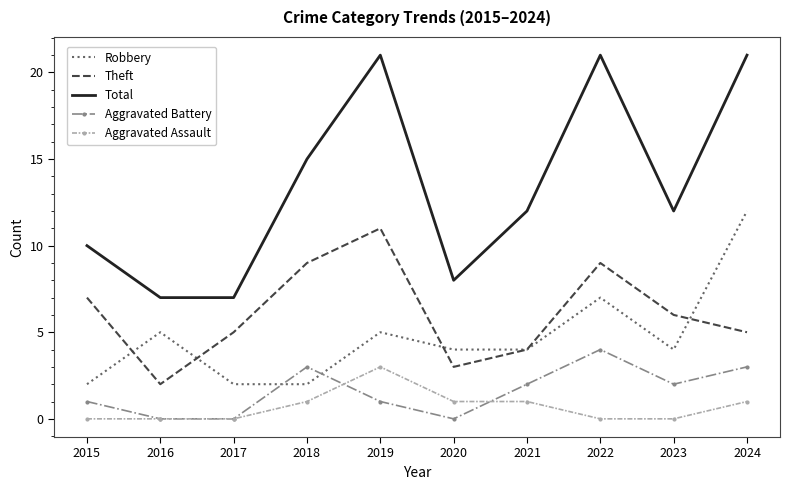

How many values in the Aggravated Assault series are below 1?

5